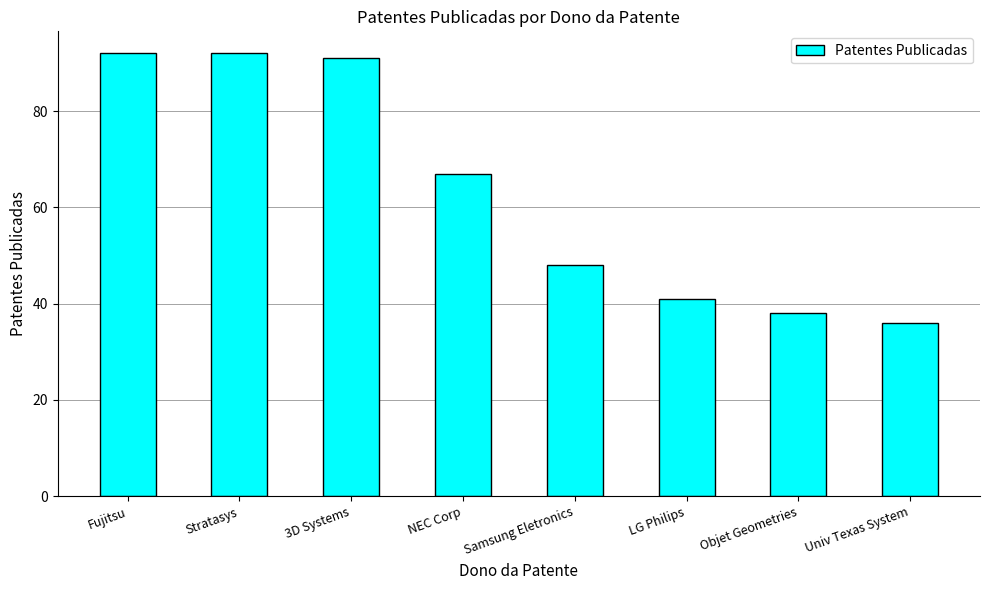

What is the average value?

63